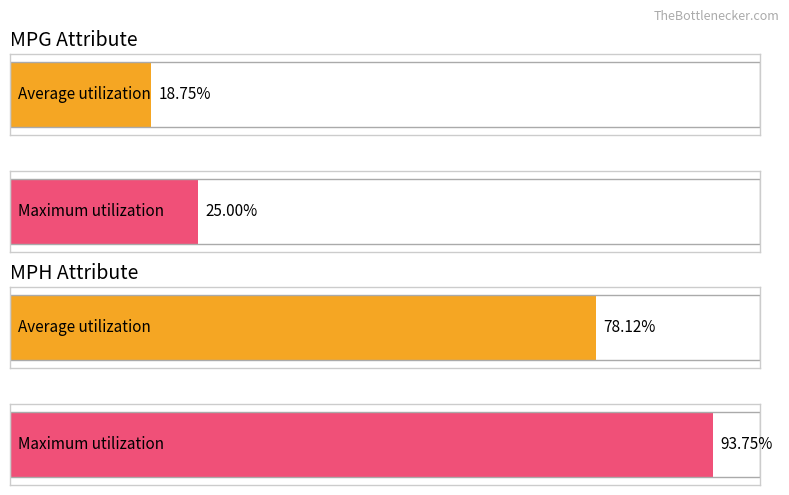

Does the chart contain any negative values?

No